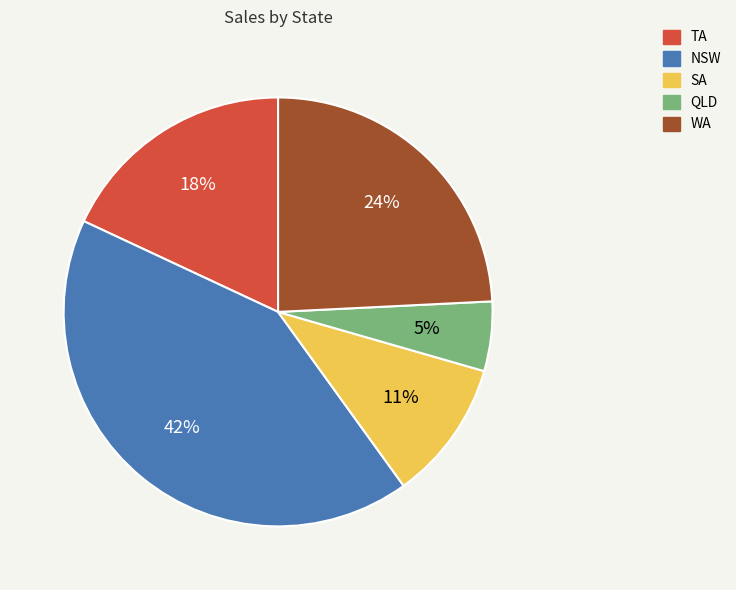

What percentage is the QLD slice, to the nearest percent?

5%